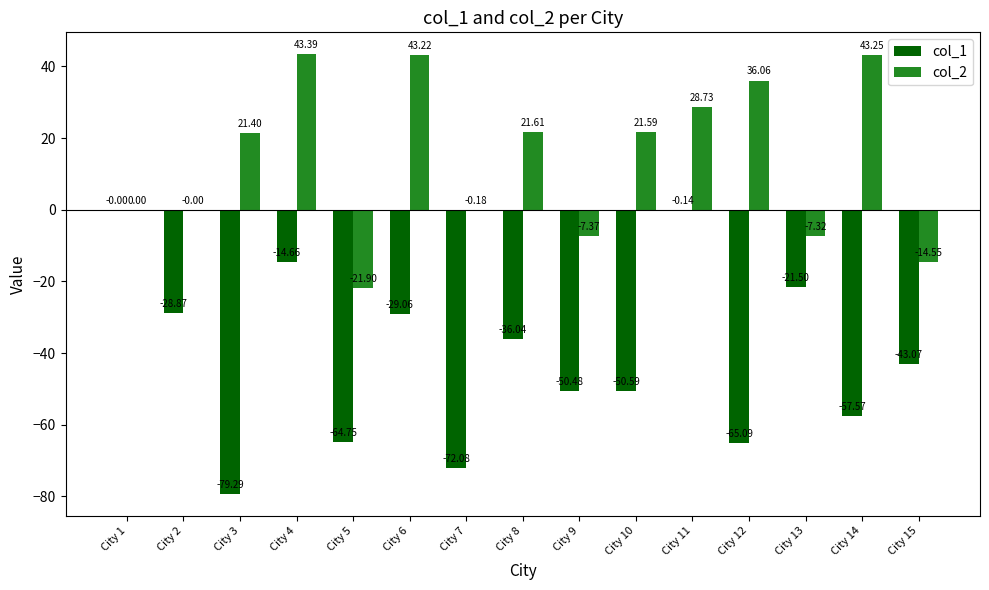

What is the sum of all col_1 values?

-613.2